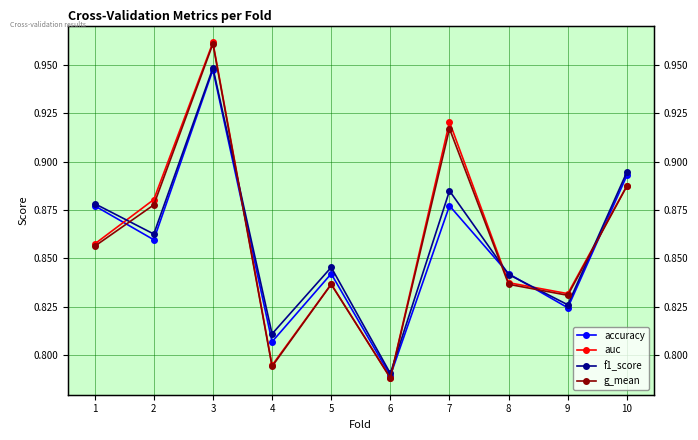

Is the value of f1_score at 7 greater than the value of g_mean at 1?

Yes